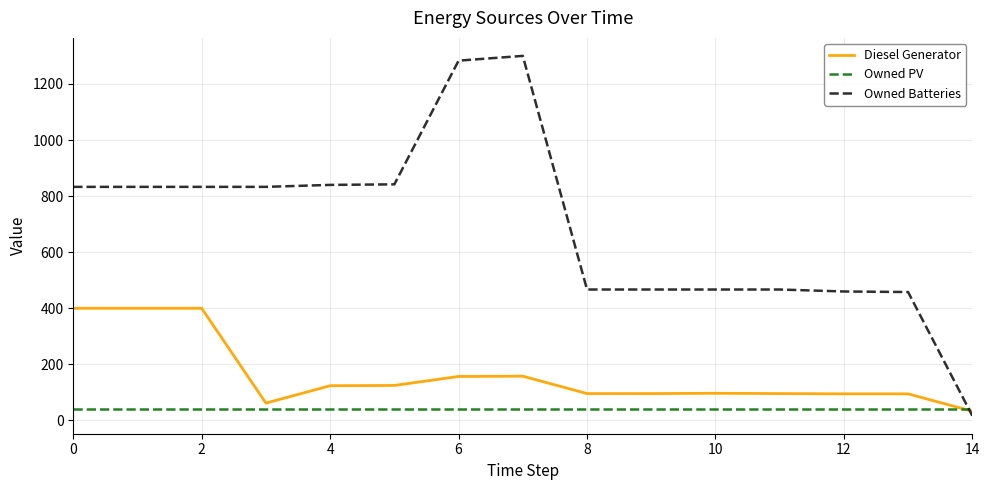

Does the chart have visible grid lines?

Yes